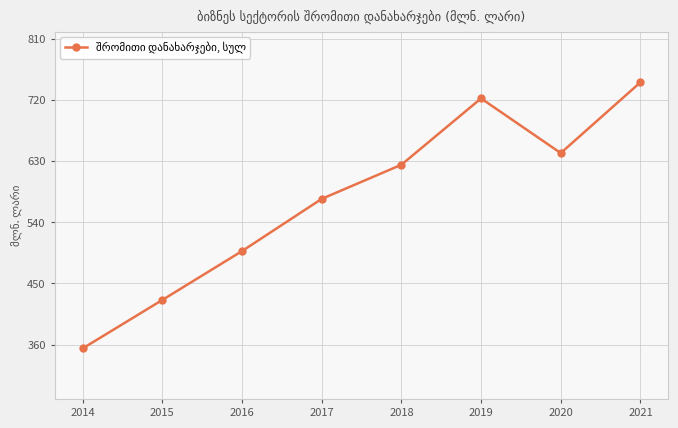

At which label is the value closest to 550?

2017